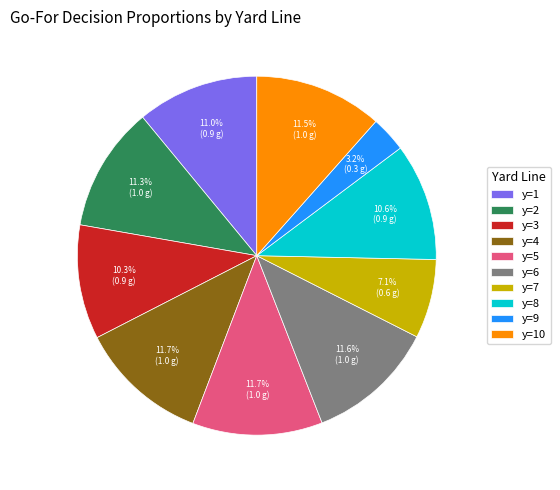

To the nearest percent, what is the combined percentage of y=4 and y=3?

22%